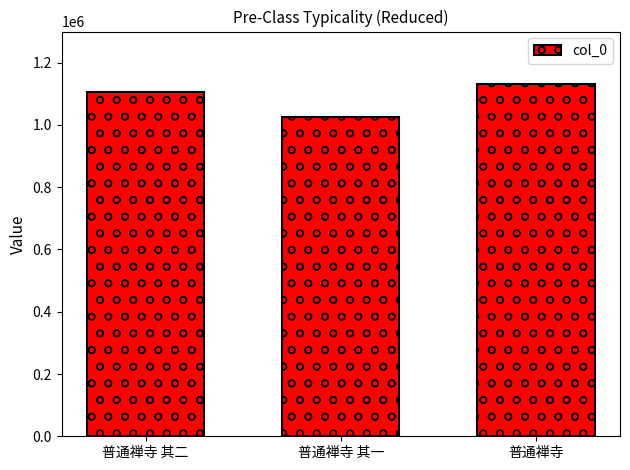

Count the values in the range 1023973 to 1130351.

3